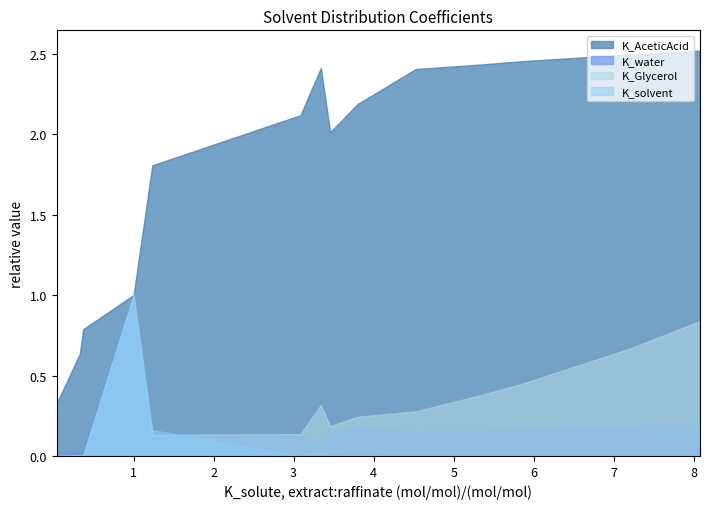

The K_solute series shows 0.3 at 9. True or false?

False